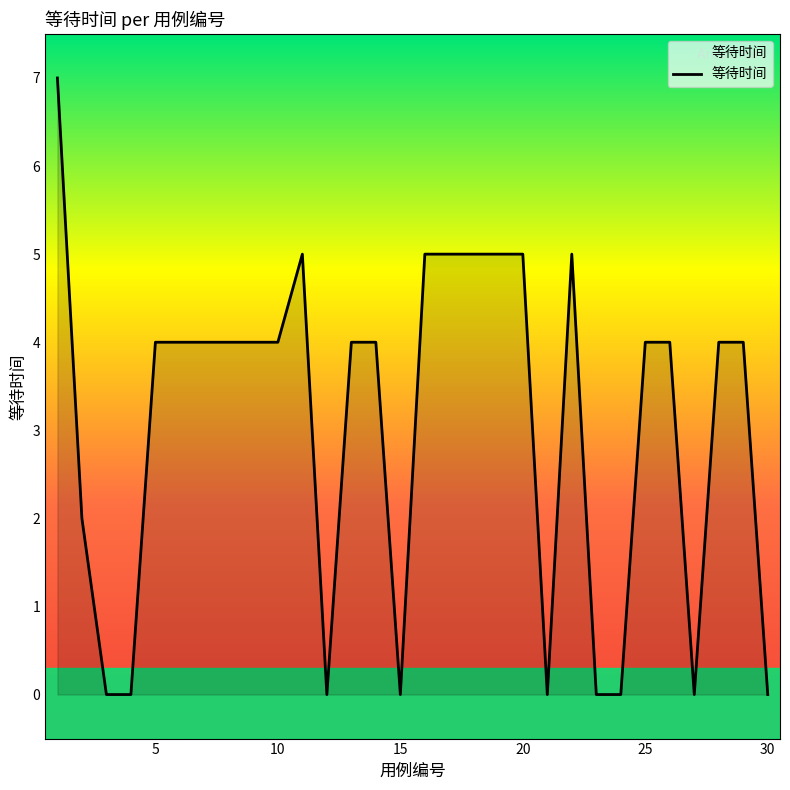

What is the difference between the maximum and second lowest values?

7